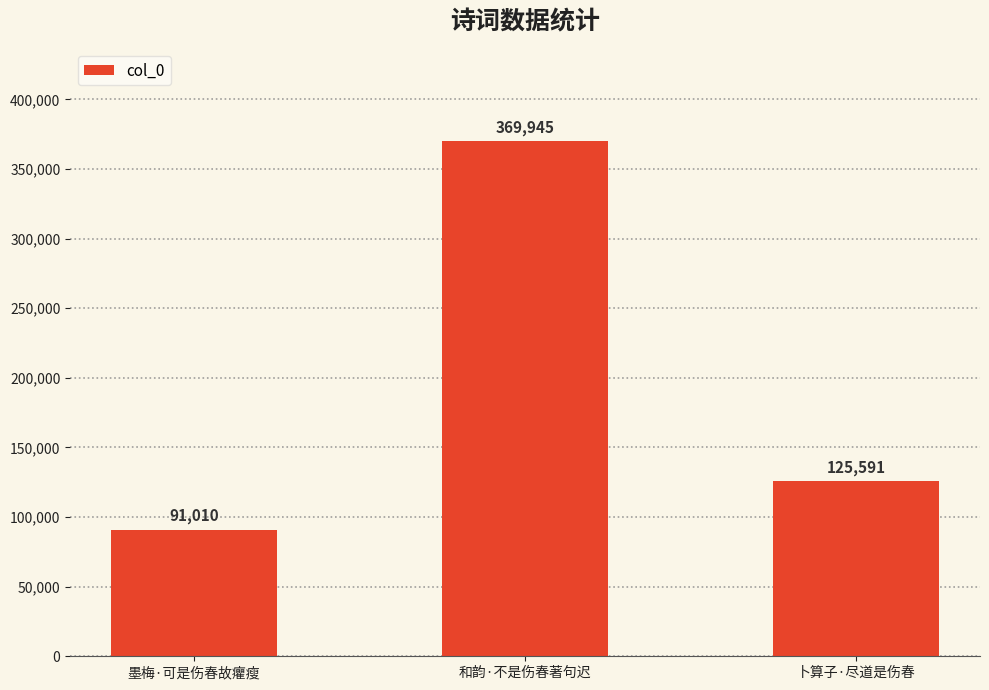

Is it true that the value at 和韵·不是伤春著句迟 is 369945?

True